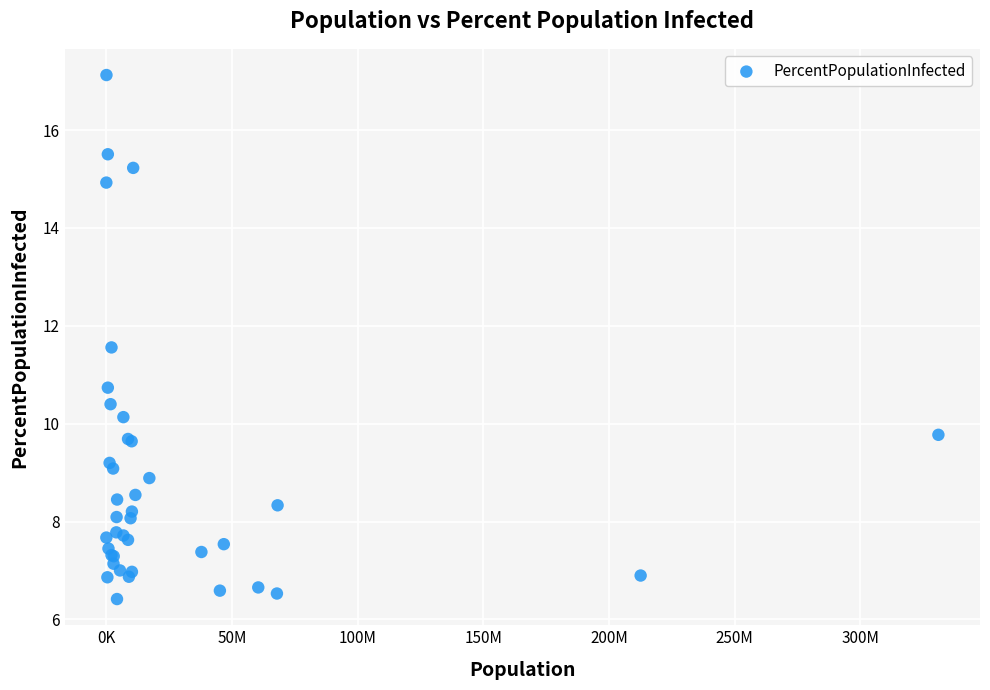

What Y value in the scatter plot is closest to 11?

10.7